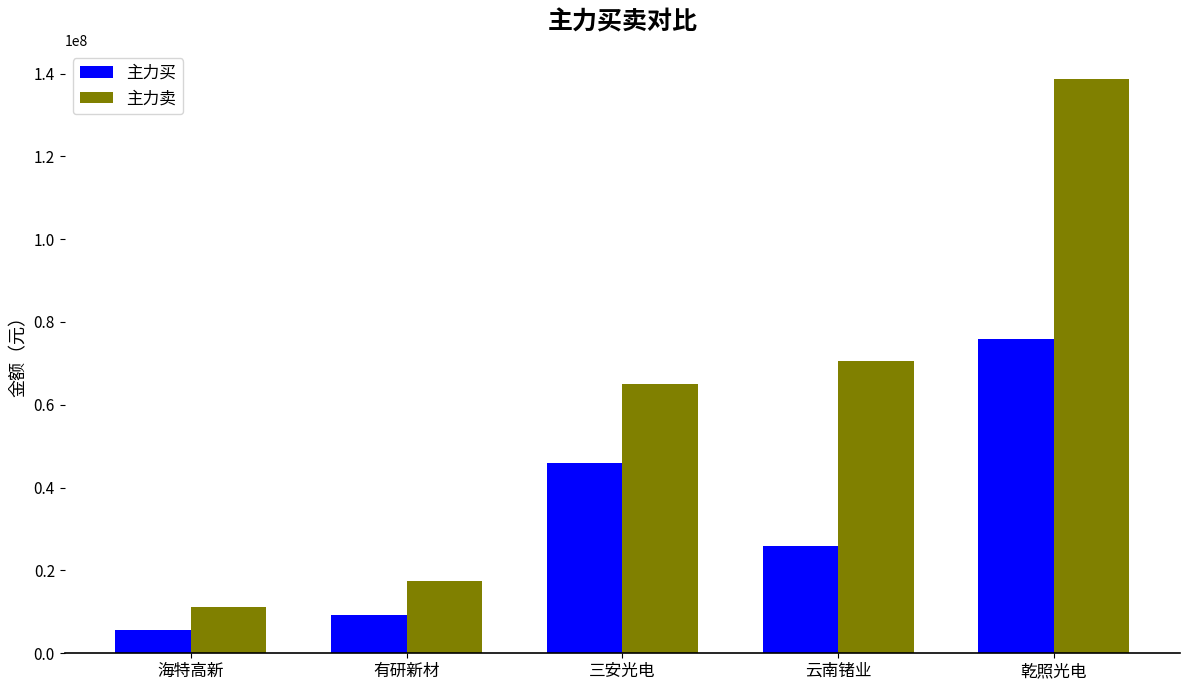

What is the difference between the highest and lowest values at 乾照光电?

62960651